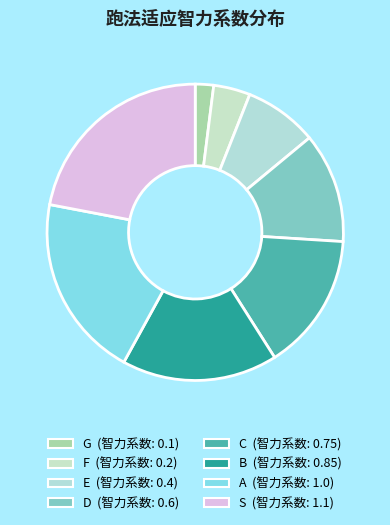

What is the largest slice in the pie chart?

S